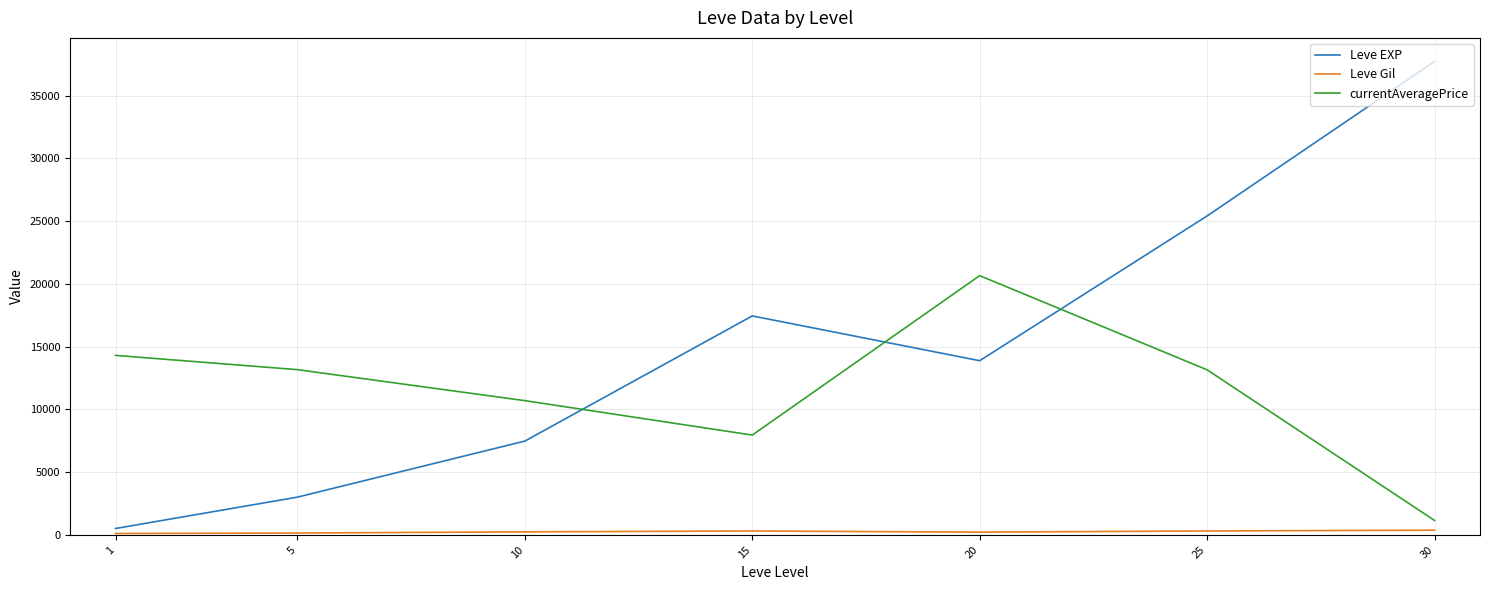

Which series has the largest range (max minus min)?

Leve EXP